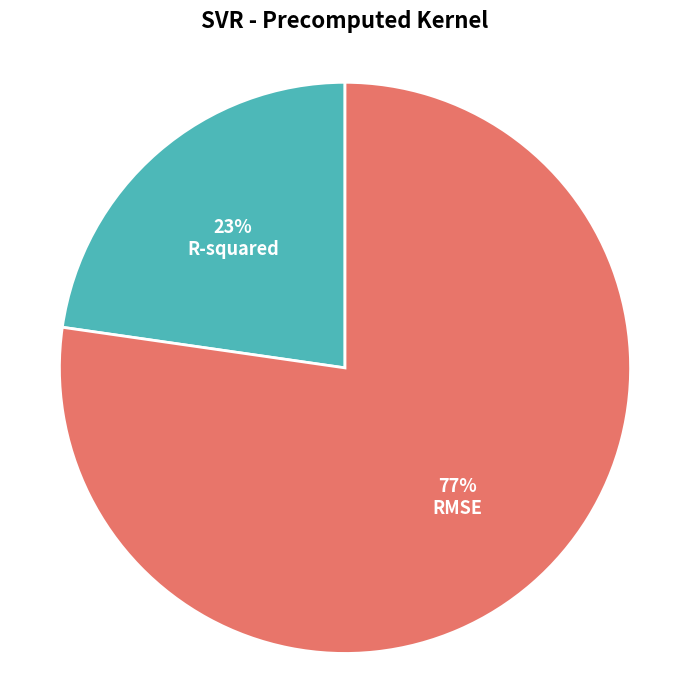

Is the sum of R-squared and RMSE greater than half?

Yes